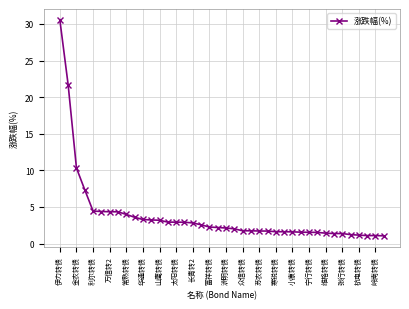

What is the difference between the second highest and minimum values?

20.6